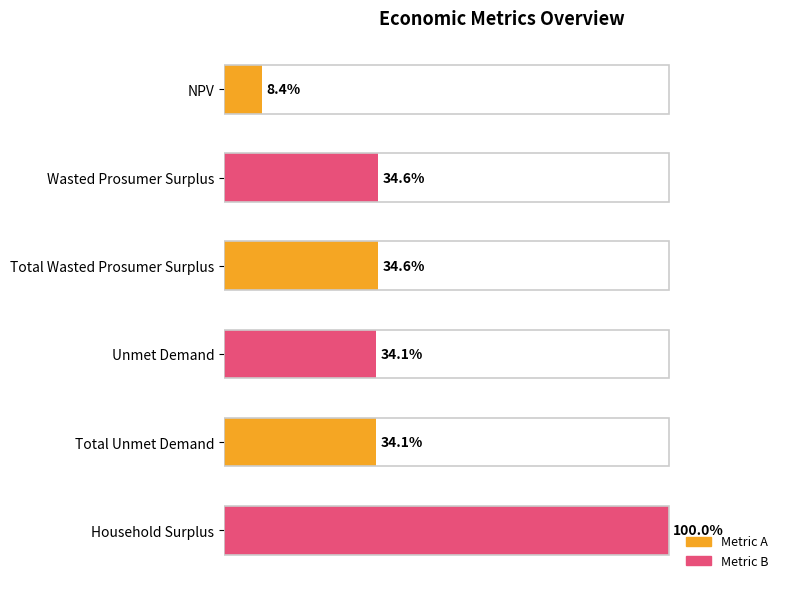

Are the bars horizontal?

Yes